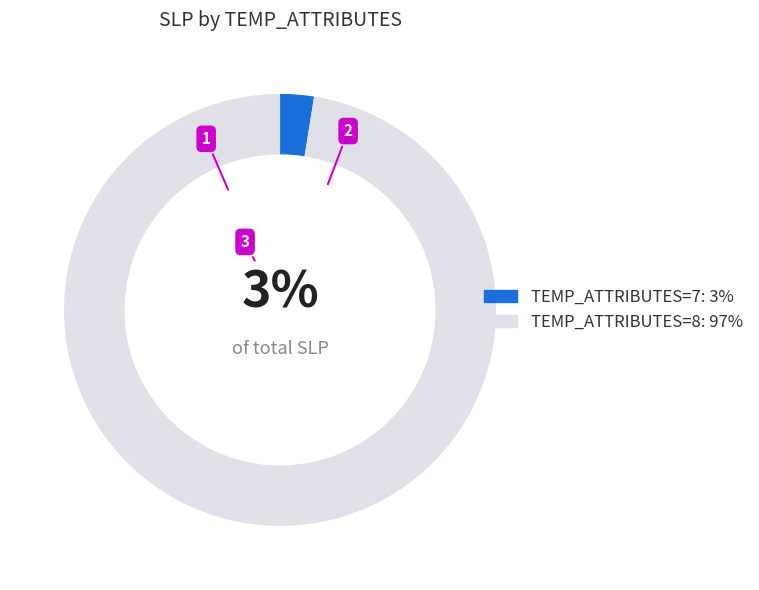

To the nearest percent, what is the average slice percentage?

50%